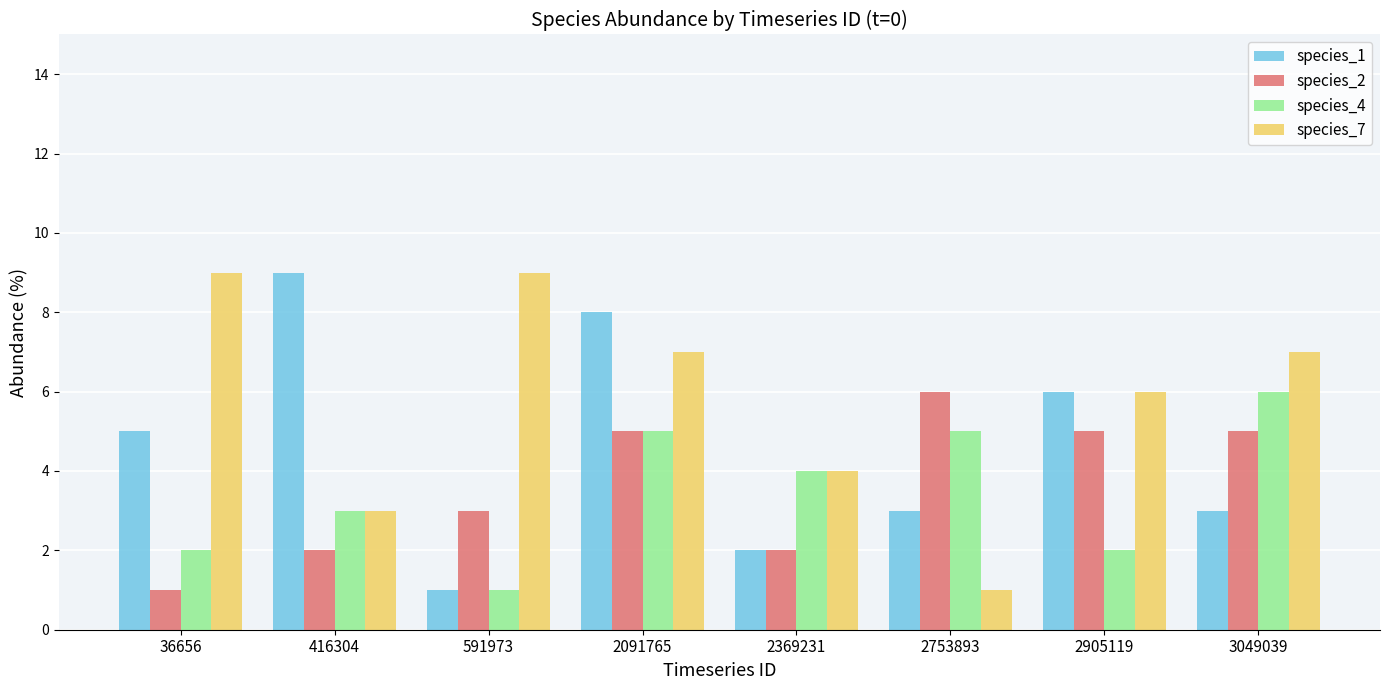

How many bars are there in each group?

4